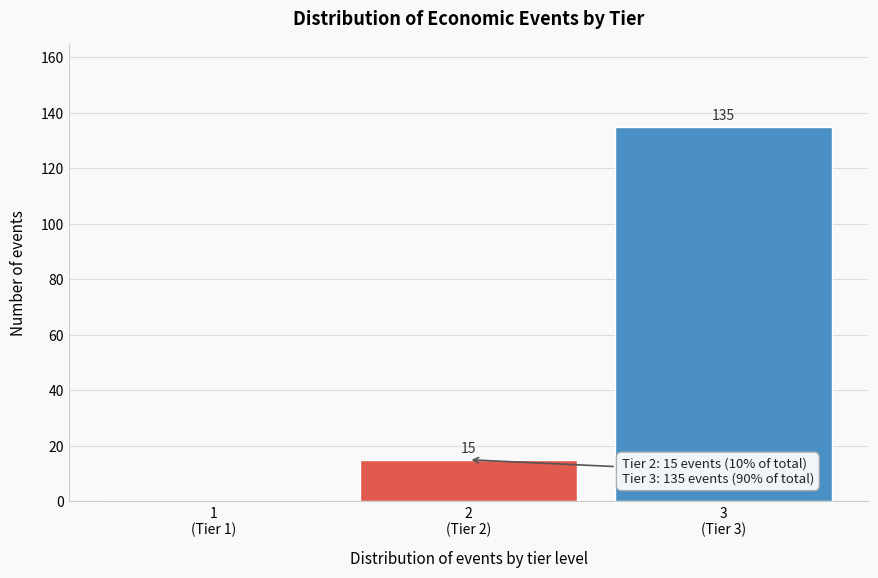

What is the sum of all values?

150